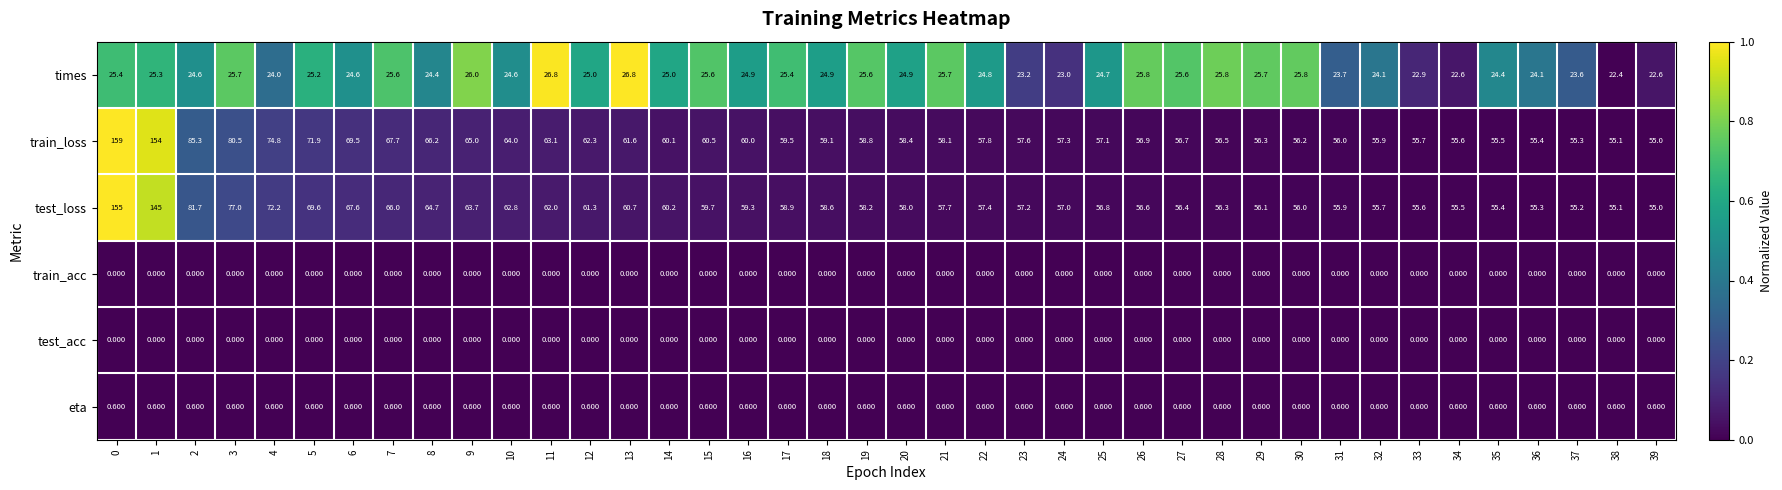

Between 7 and 27, which series saw the biggest shift?

train_loss